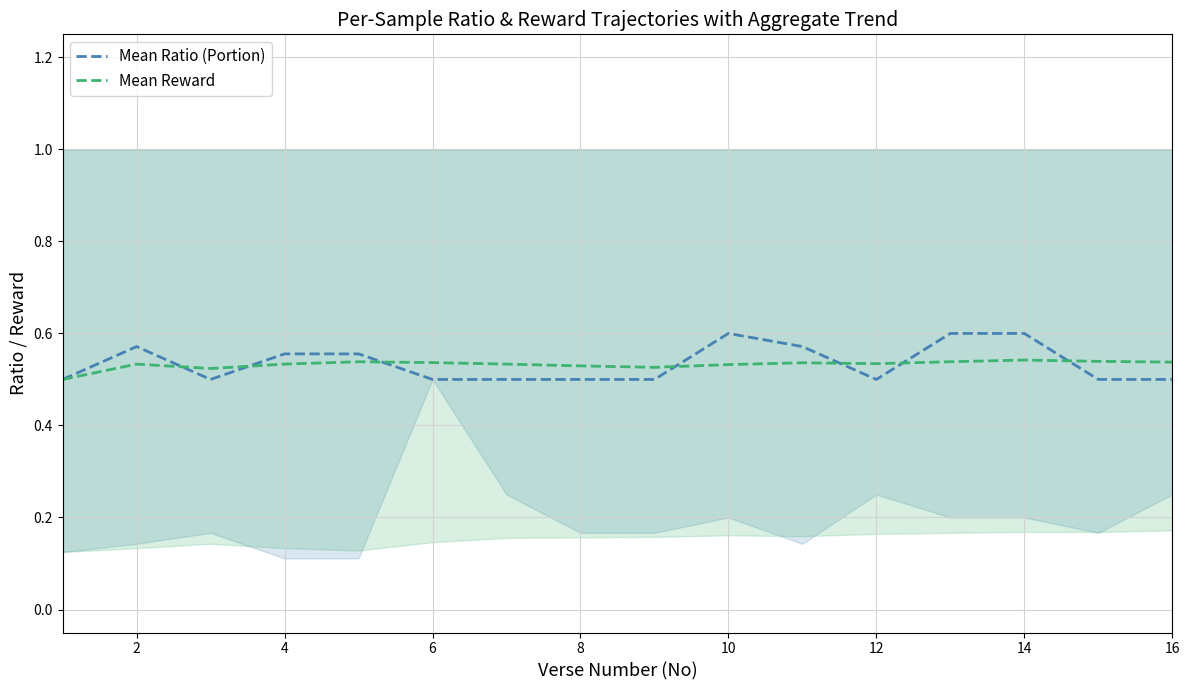

Reading right to left, what are all the values shown in this chart?

Mean Ratio (Portion): 0.5	0.5	0.6	0.6	0.5	0.6	0.6	0.5	0.5	0.5	0.5	0.6	0.6	0.5	0.6	0.5
Mean Reward: 0.5	0.5	0.5	0.5	0.5	0.5	0.5	0.5	0.5	0.5	0.5	0.5	0.5	0.5	0.5	0.5